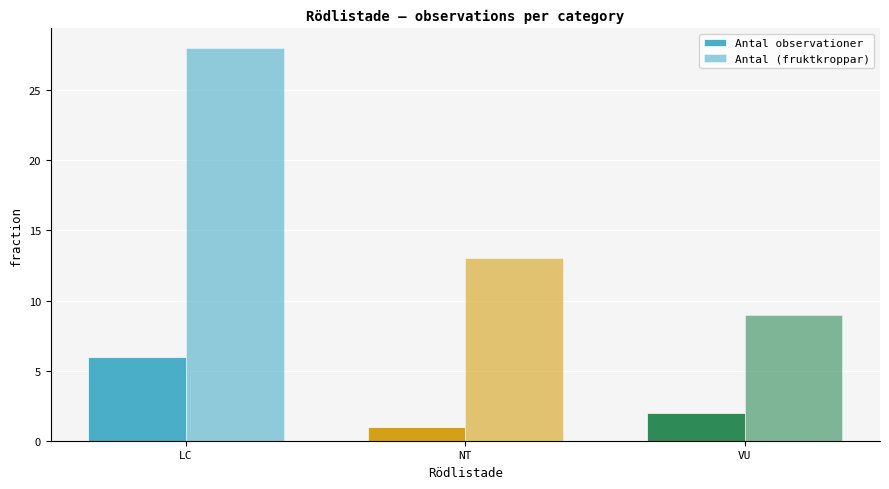

What is the label of the 3rd bar from the right?

LC